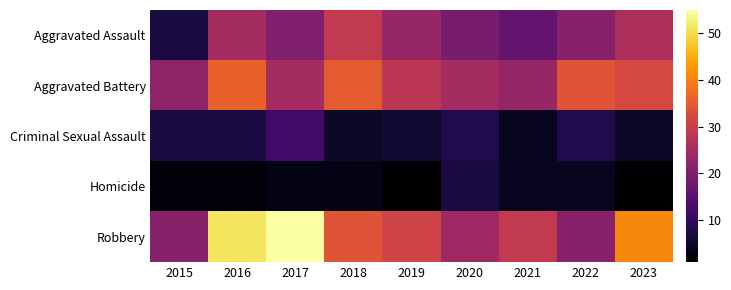

Reading left to right, what are all the values shown in this chart?

Aggravated Assault: 2015=7	2016=25	2017=20	2018=29	2019=23	2020=19	2021=16	2022=21	2023=26
Aggravated Battery: 2015=22	2016=36	2017=25	2018=35	2019=28	2020=25	2021=23	2022=34	2023=32
Criminal Sexual Assault: 2015=7	2016=7	2017=12	2018=5	2019=6	2020=8	2021=4	2022=8	2023=5
Homicide: 2015=2	2016=2	2017=3	2018=3	2019=1	2020=7	2021=4	2022=4	2023=1
Robbery: 2015=21	2016=51	2017=55	2018=34	2019=31	2020=24	2021=29	2022=21	2023=41